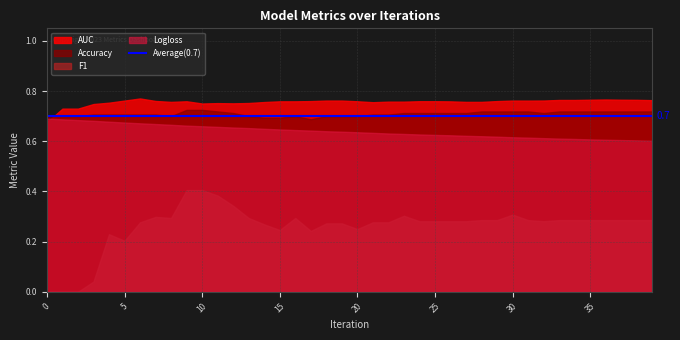

Where do AUC and Logloss first cross each other?

0 and 1